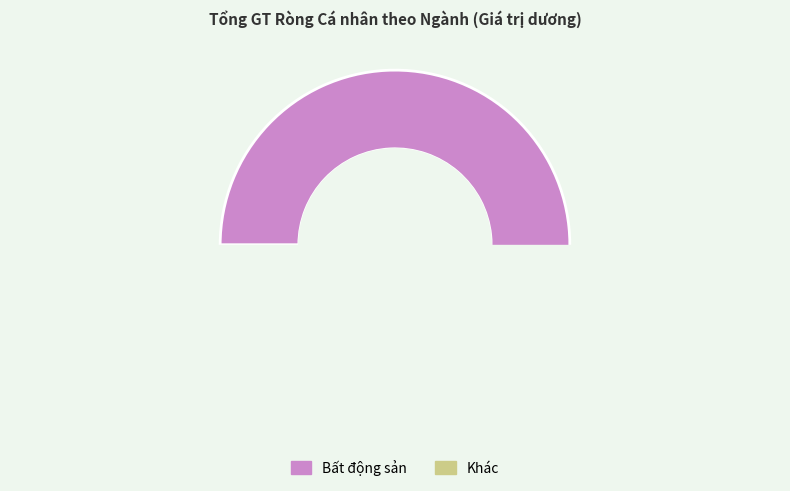

Which category has the biggest portion of the pie?

Bất động sản